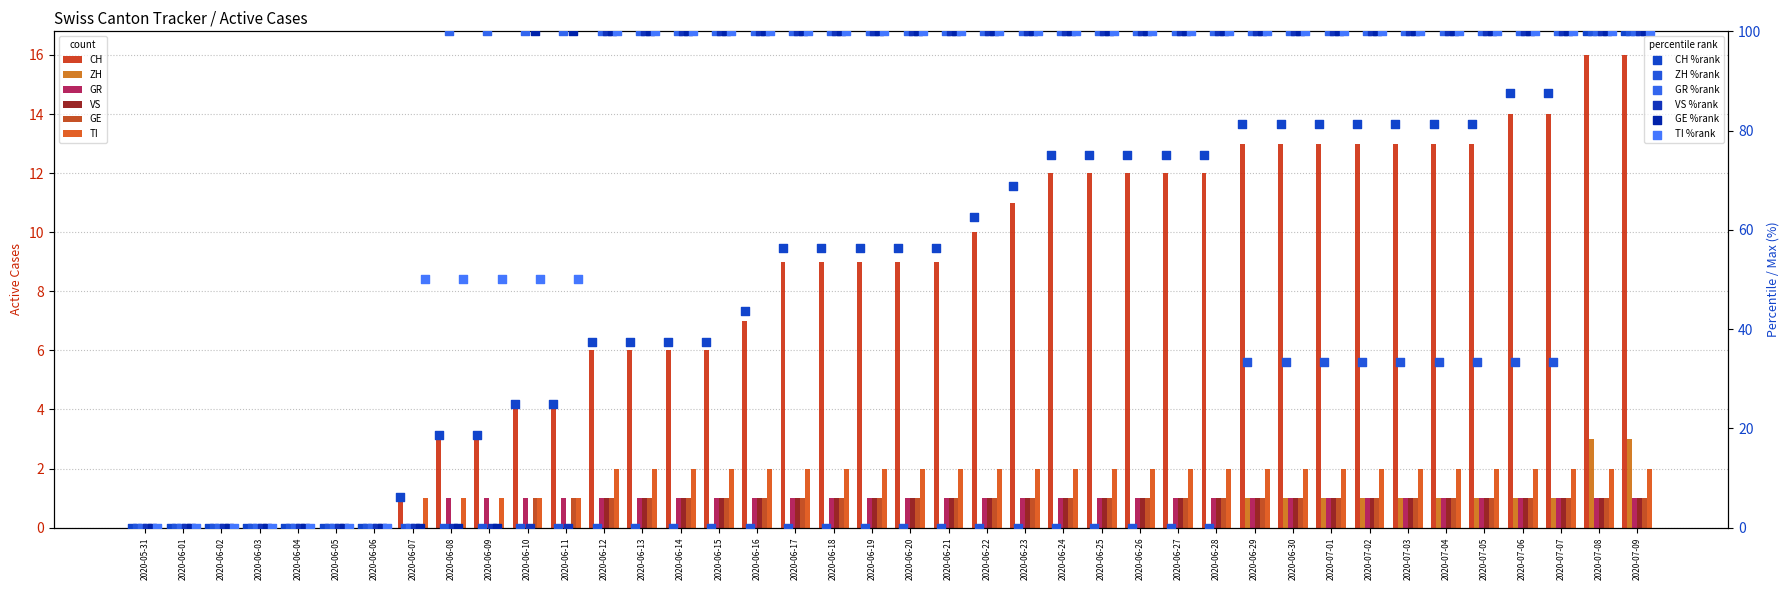

Which series has the largest total across all categories?

CH